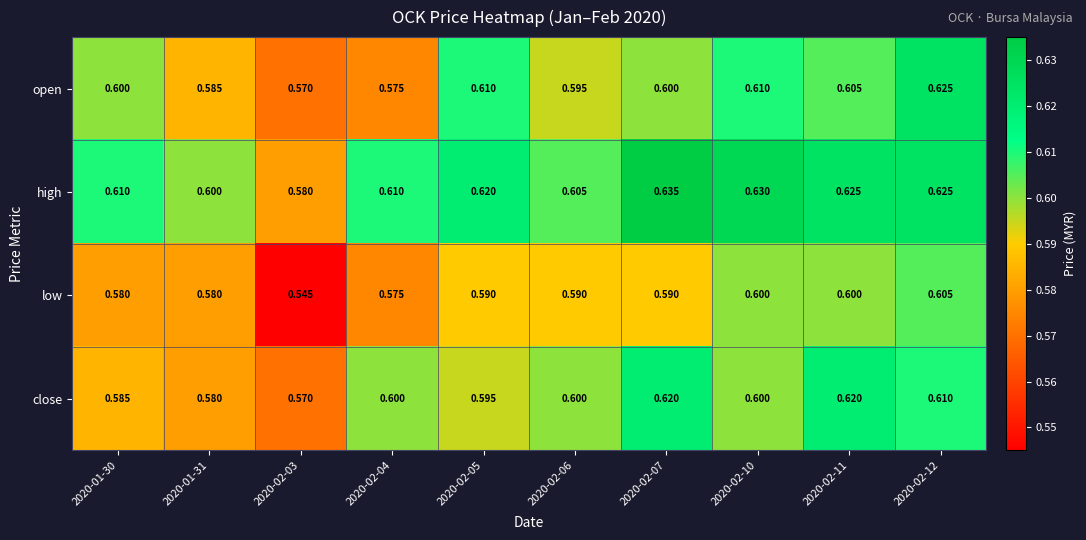

Is the value of open at 2020-02-12 greater than the value of high at 2020-01-31?

Yes